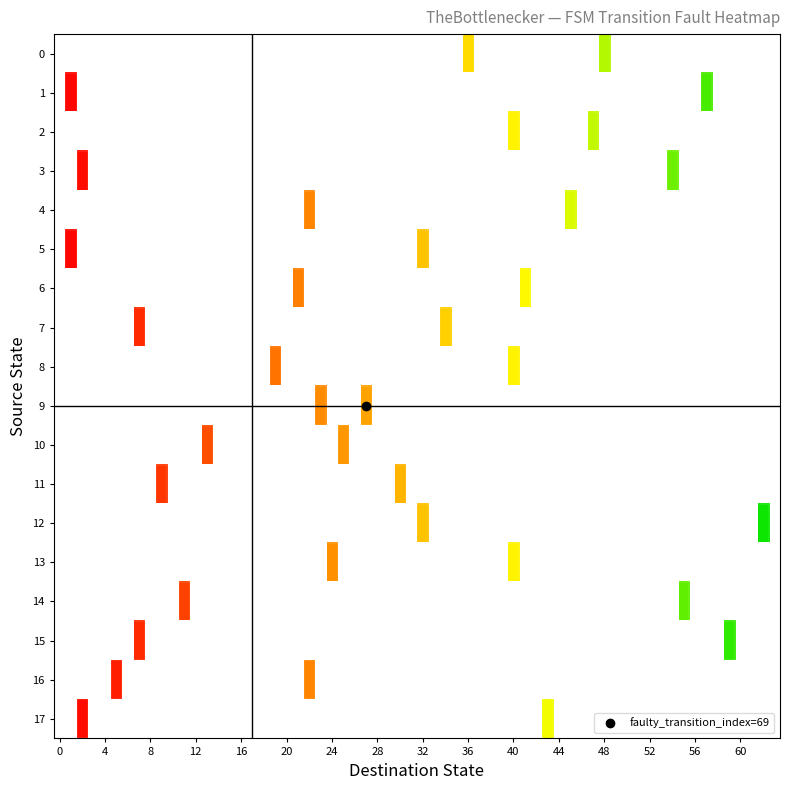

What is the average value of the 0 series?

4